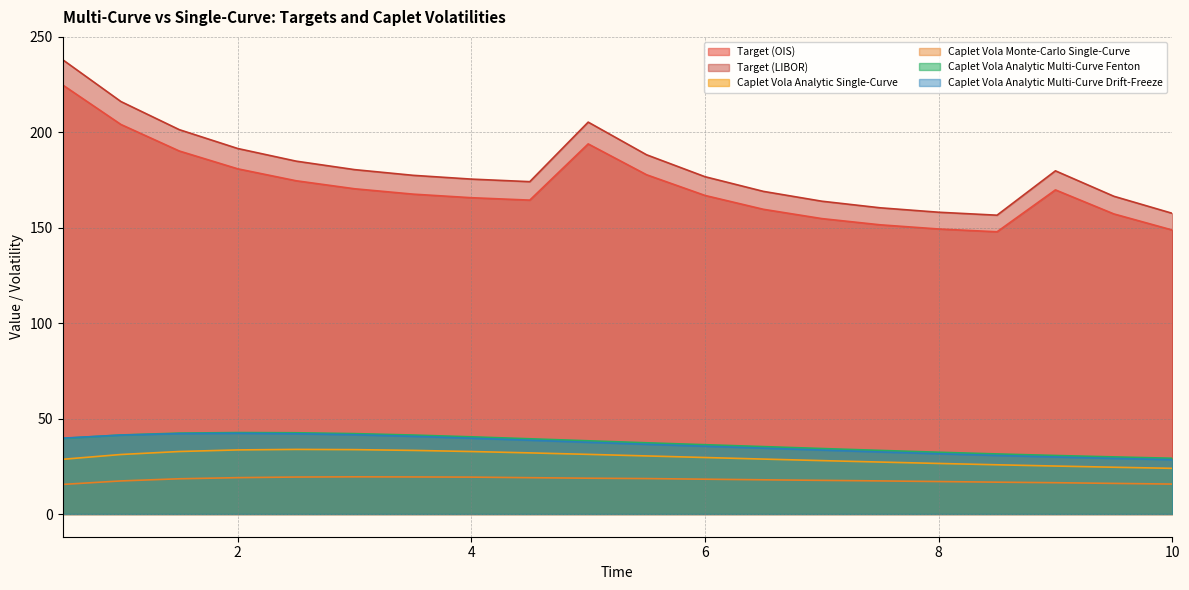

What are all the series names shown in the legend?

Target (OIS), Target (LIBOR), Caplet Vola Analytic Single-Curve, Caplet Vola Monte-Carlo Single-Curve, Caplet Vola Analytic Multi-Curve Fenton, Caplet Vola Analytic Multi-Curve Drift-Freeze